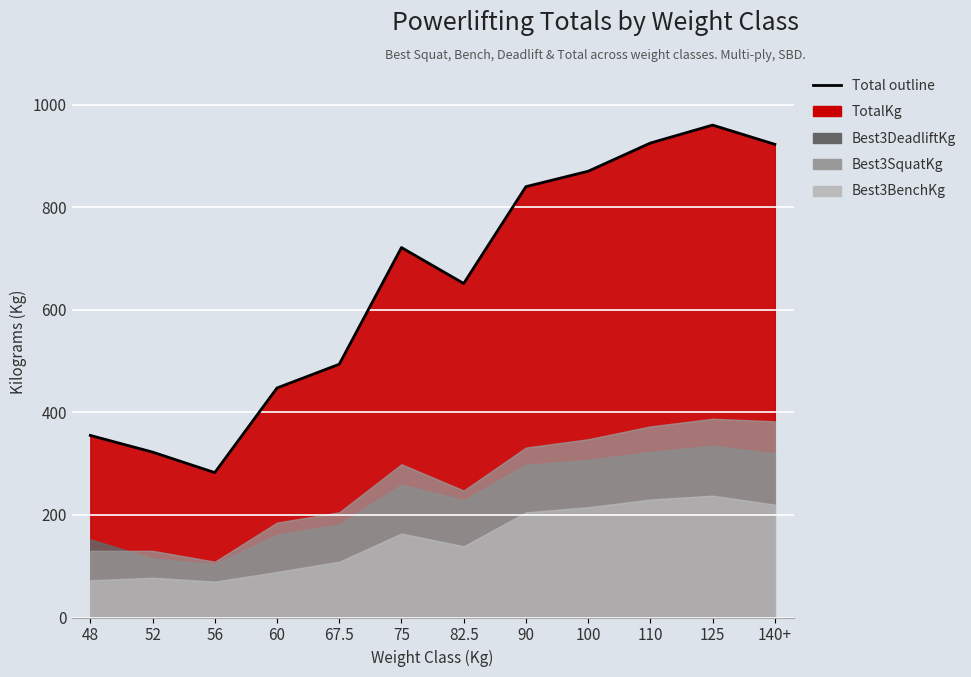

What is the difference between the maximum and minimum values in the TotalKg series?

677.5